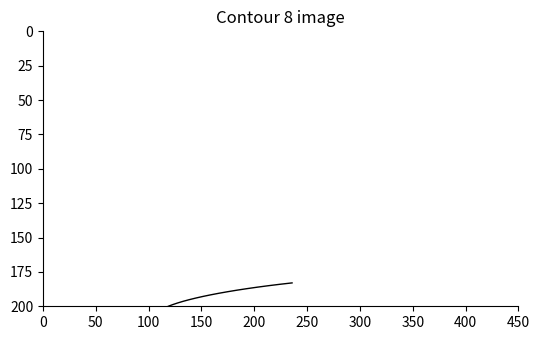

Does the chart display data point markers on the line(s)?

No